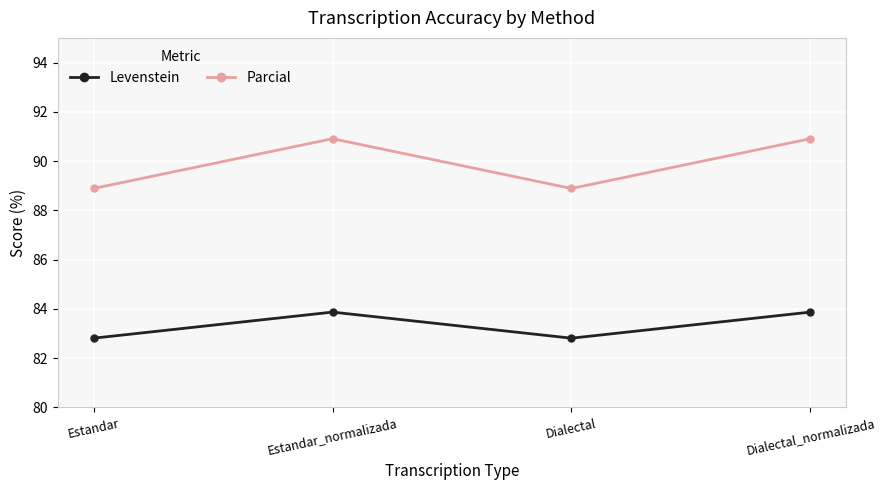

Is the value of Parcial at Dialectal greater than the value of Levenstein at Estandar?

Yes